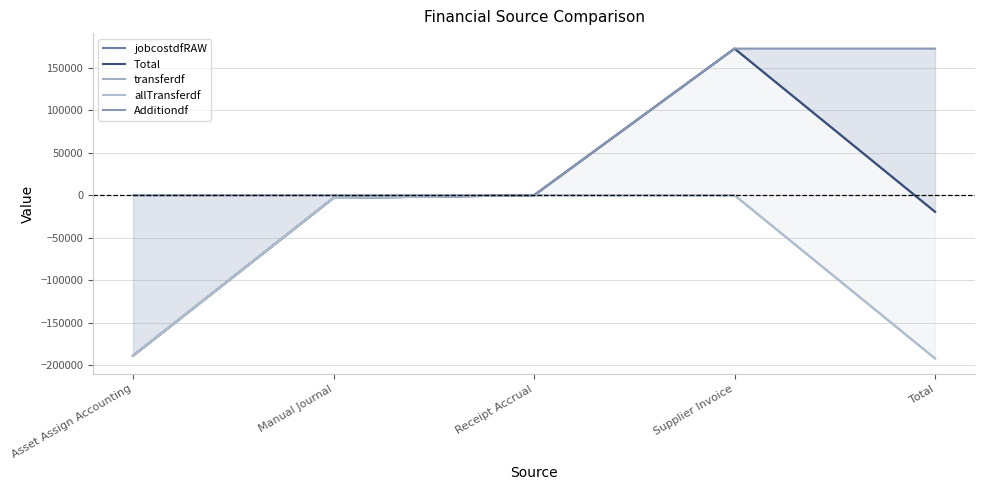

How many negative values does the Additiondf series have?

1